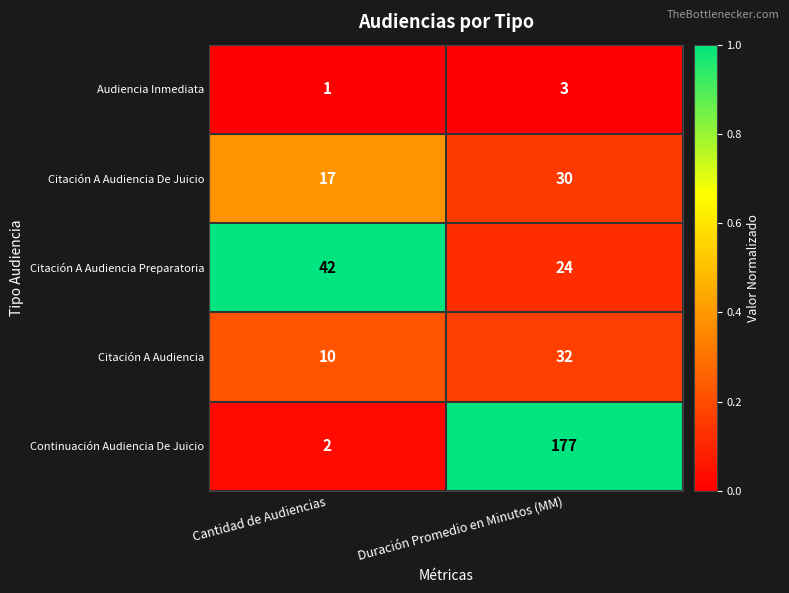

Which series has the widest spread of values?

Continuación Audiencia De Juicio